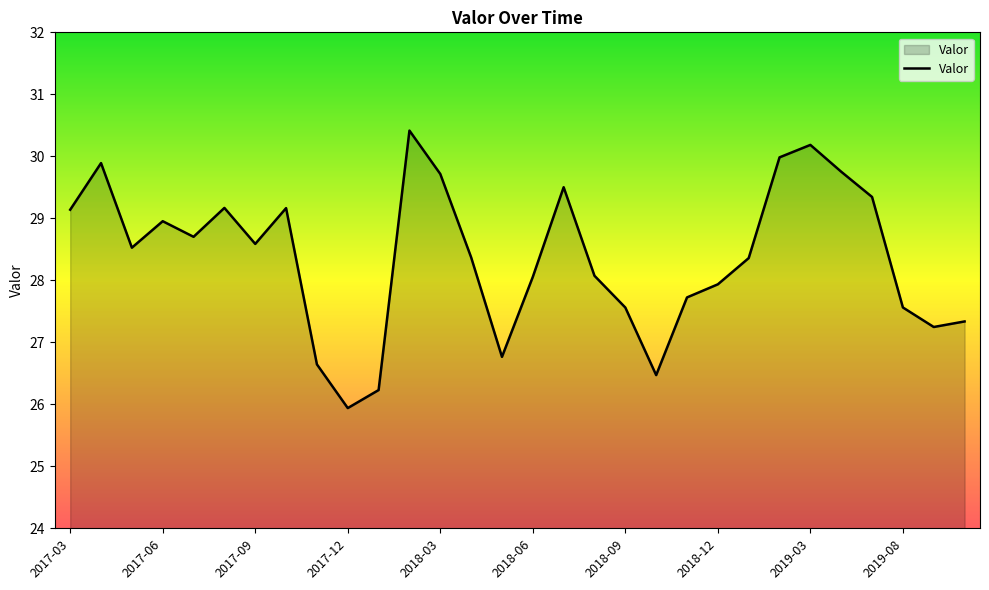

What is the average value?

28.4